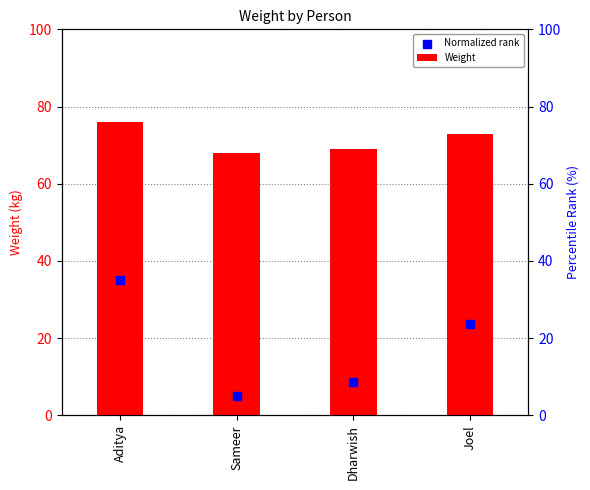

Is the value of Weight at Aditya greater than the value of Normalized rank at Dharwish?

Yes